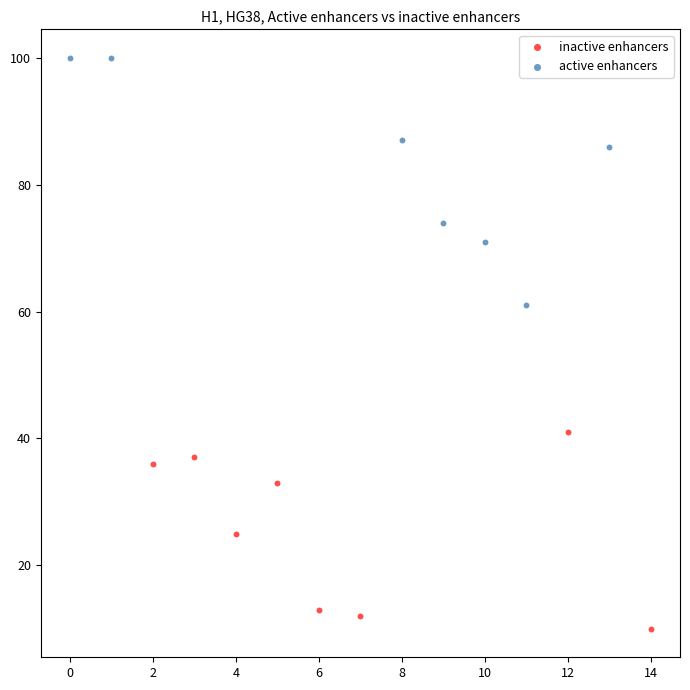

Which series contains the lowest Y value?

inactive enhancers